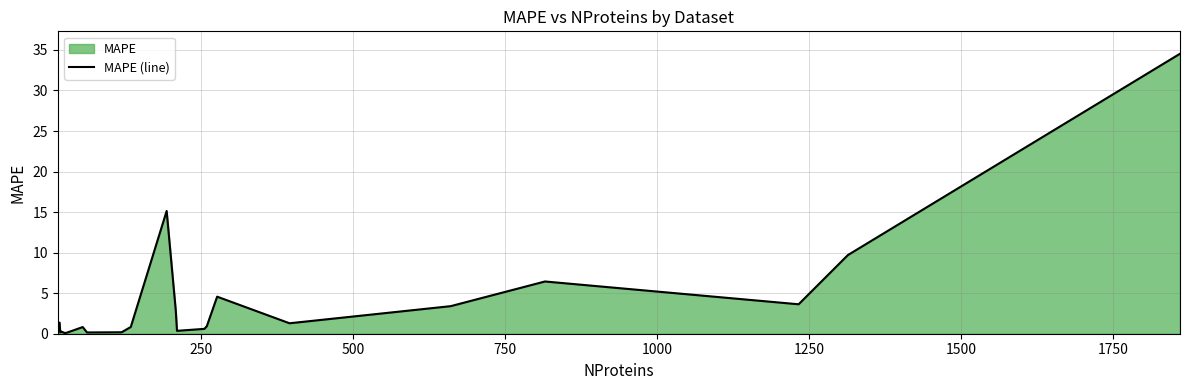

Does the chart have visible grid lines?

Yes